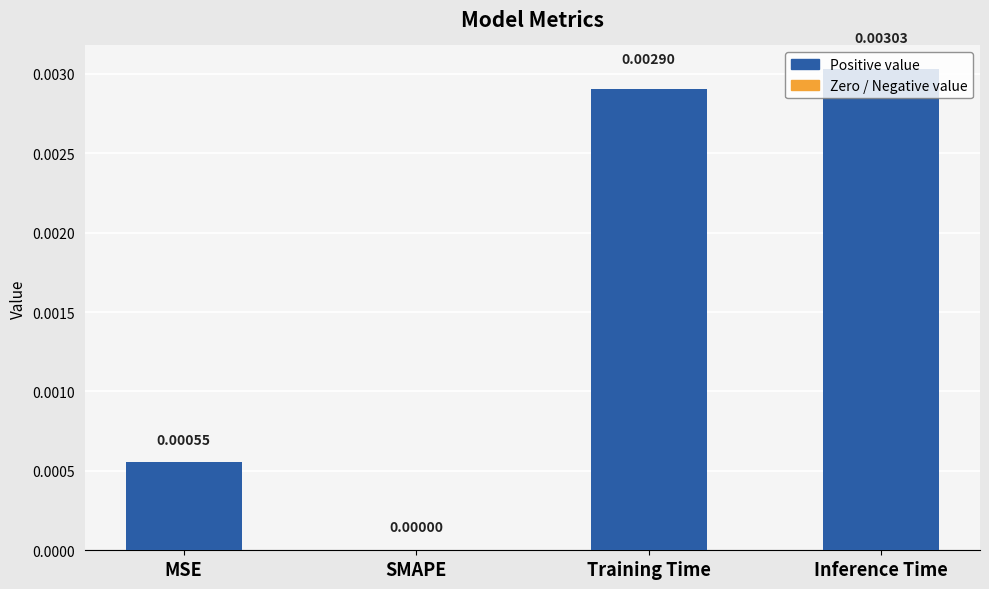

At which label is the value closest to 0?

SMAPE